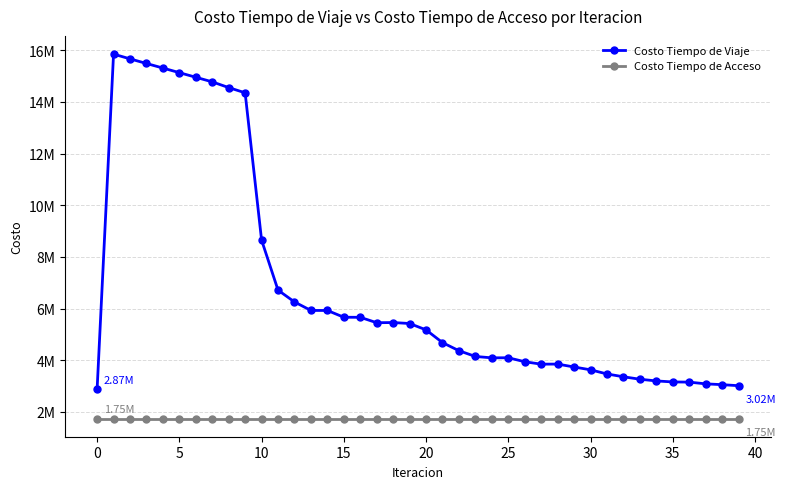

List the series in order of their overall mean, lowest first.

Costo Tiempo de Acceso, Costo Tiempo de Viaje